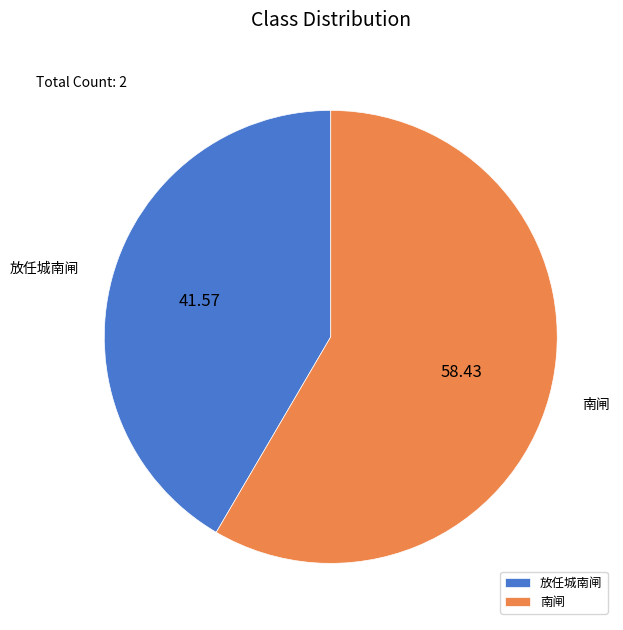

The 南闸 slice represents 58% of the pie. True or false?

True